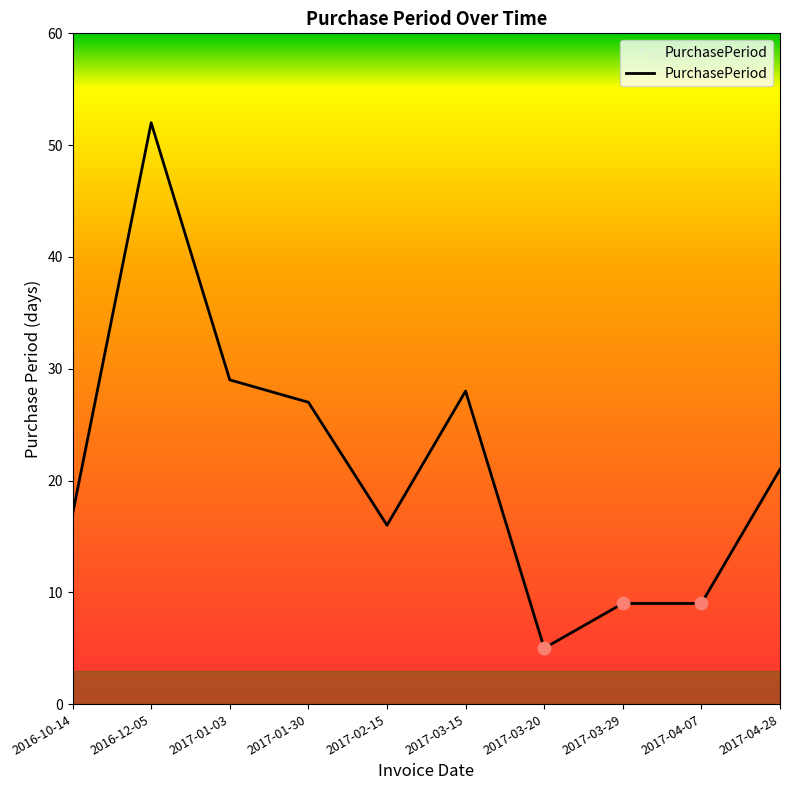

Approximately how many times larger is the value at 2017-01-03 compared to 2016-12-05?

0.6